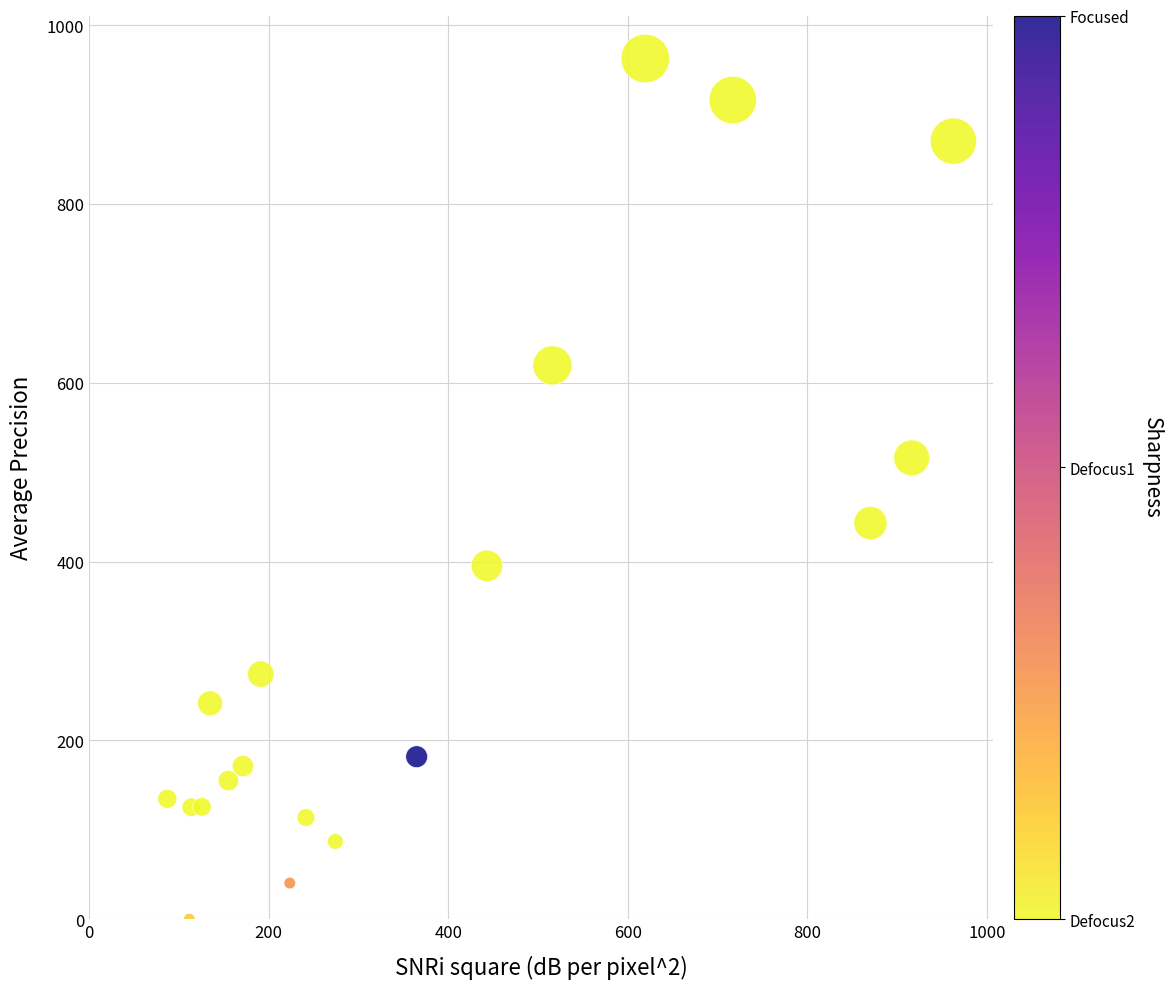

What is the range of Y values (max minus min)?

962.7